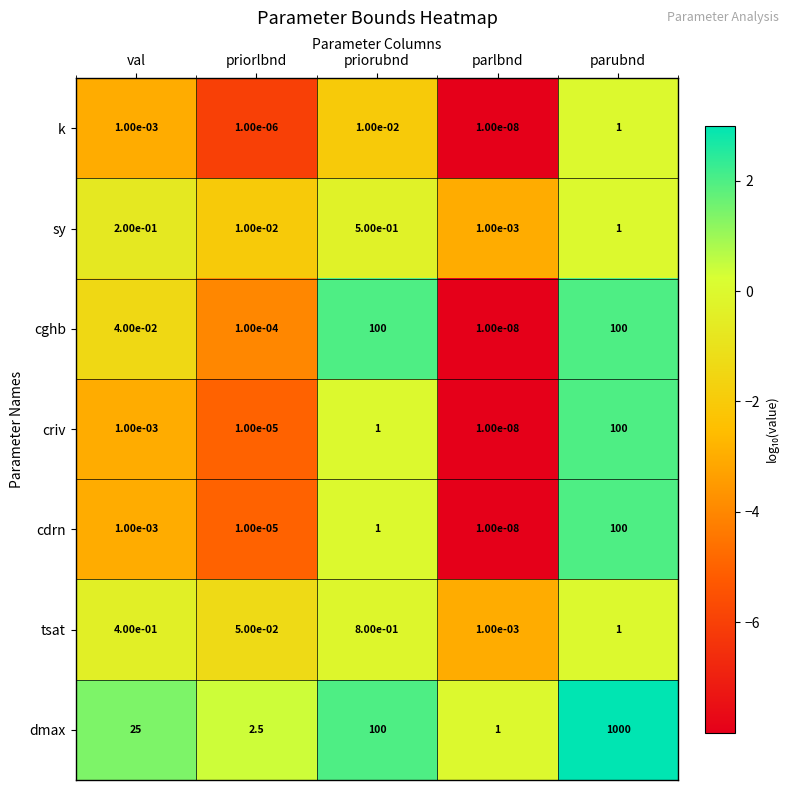

List the labels in order of k value, largest first.

parubnd, priorubnd, val, priorlbnd, parlbnd